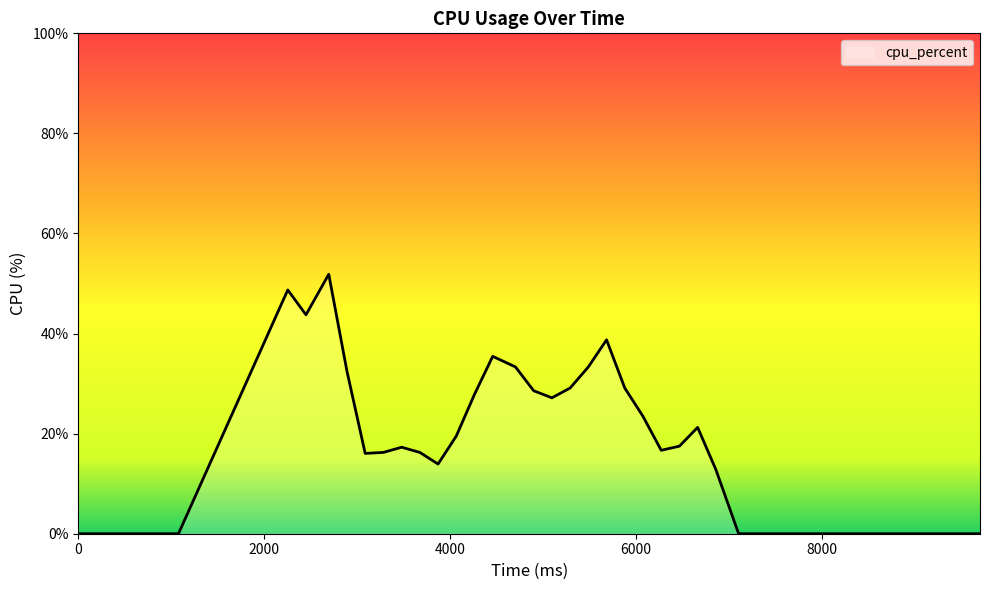

What is the greatest value displayed?

51.9